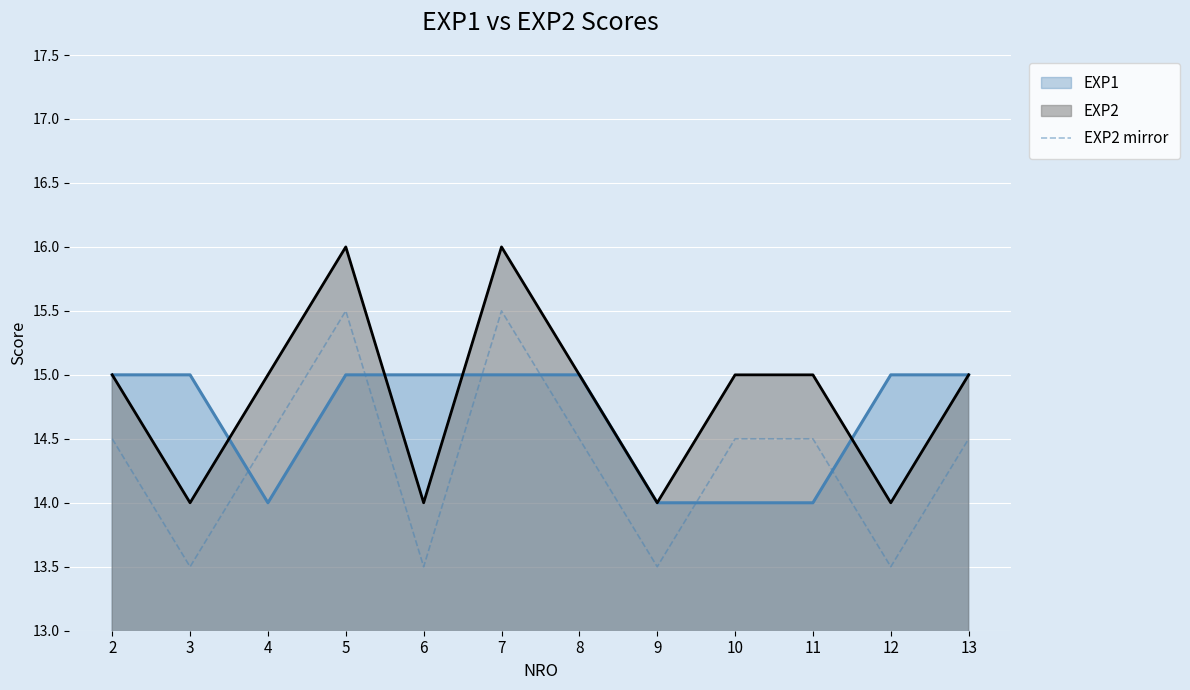

At which label does the data first exceed 14?

2